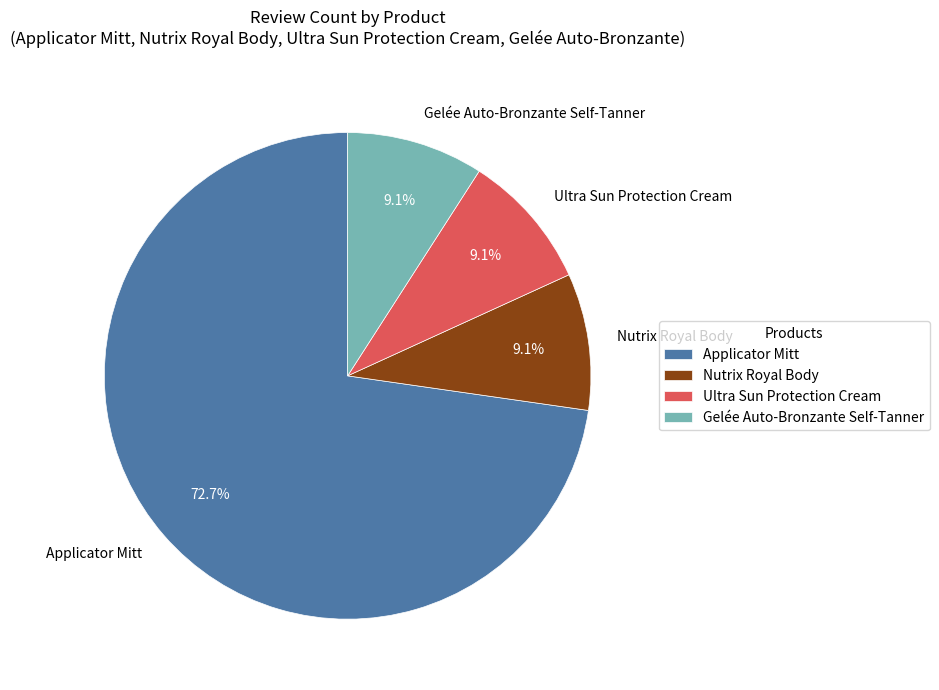

The Applicator Mitt slice represents 73% of the pie. True or false?

True